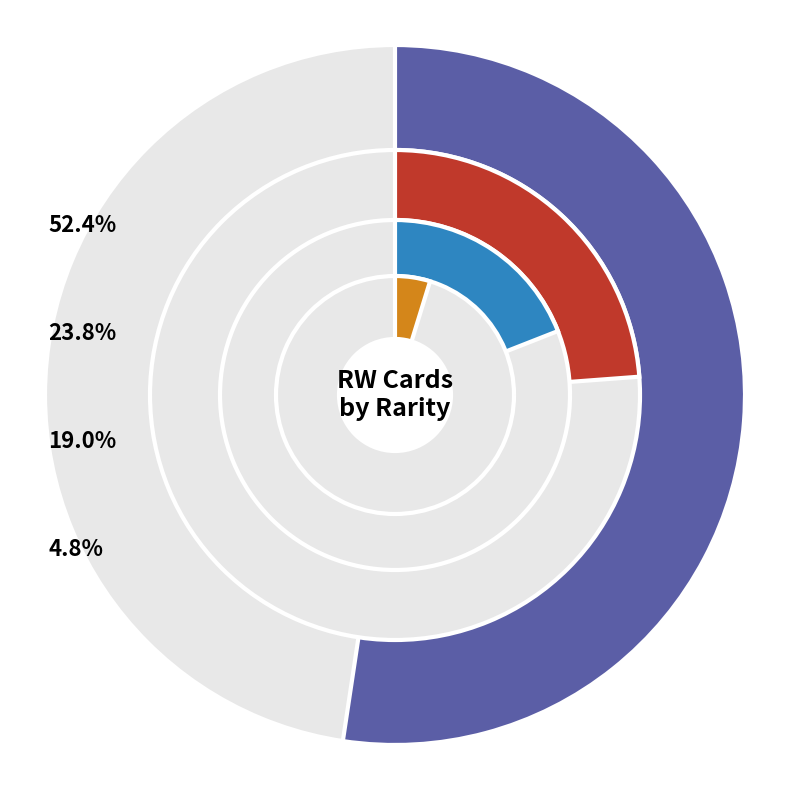

Count the number of slices in the pie.

4